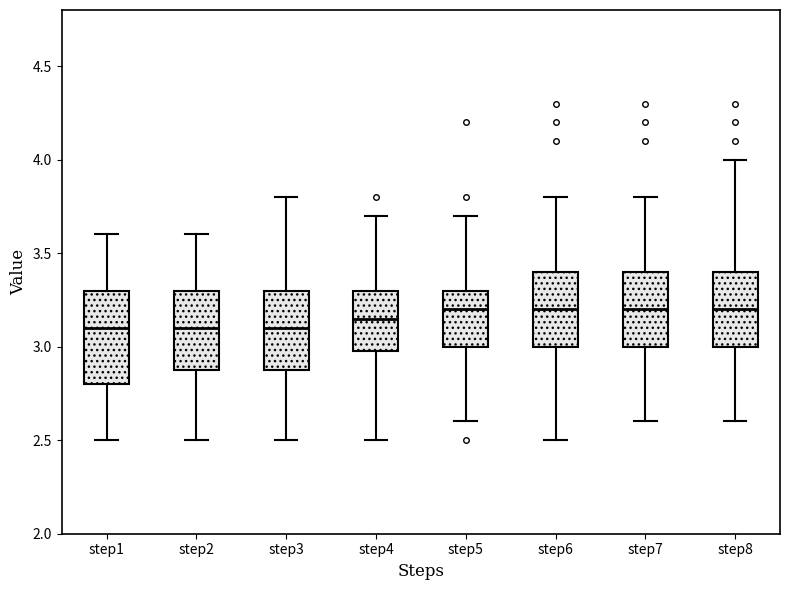

Reading left to right, transcribe this box plot: for each box, give where its median line is, the range the box spans, and where its two whiskers end, as read against the y-axis. The values are not printed on the chart, so give them approximately, as read against the axis.

step1: median 3.10, box 2.80 to 3.30, whiskers 2.50 to 3.60
step2: median 3.10, box 2.90 to 3.30, whiskers 2.50 to 3.60
step3: median 3.10, box 2.90 to 3.30, whiskers 2.50 to 3.80
step4: median 3.15, box 3.00 to 3.30, whiskers 2.50 to 3.70
step5: median 3.20, box 3.00 to 3.30, whiskers 2.60 to 3.70
step6: median 3.20, box 3.00 to 3.40, whiskers 2.50 to 3.80
step7: median 3.20, box 3.00 to 3.40, whiskers 2.60 to 3.80
step8: median 3.20, box 3.00 to 3.40, whiskers 2.60 to 4.00